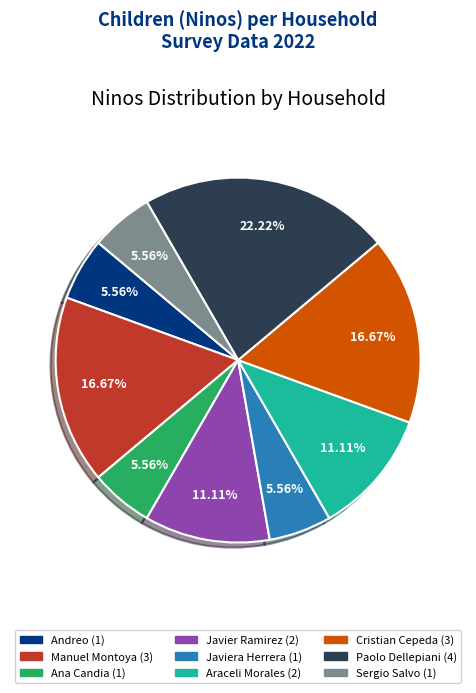

Is there any slice that represents more than half of the pie?

No